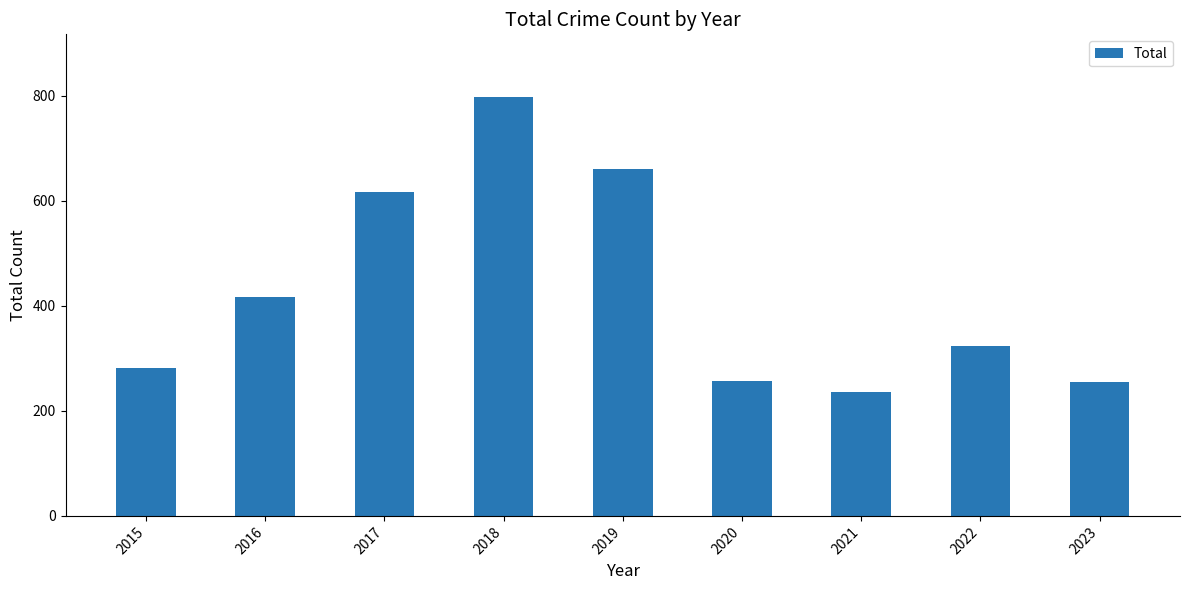

What is the ratio of the value at 2017 to the value at 2015?

2.2